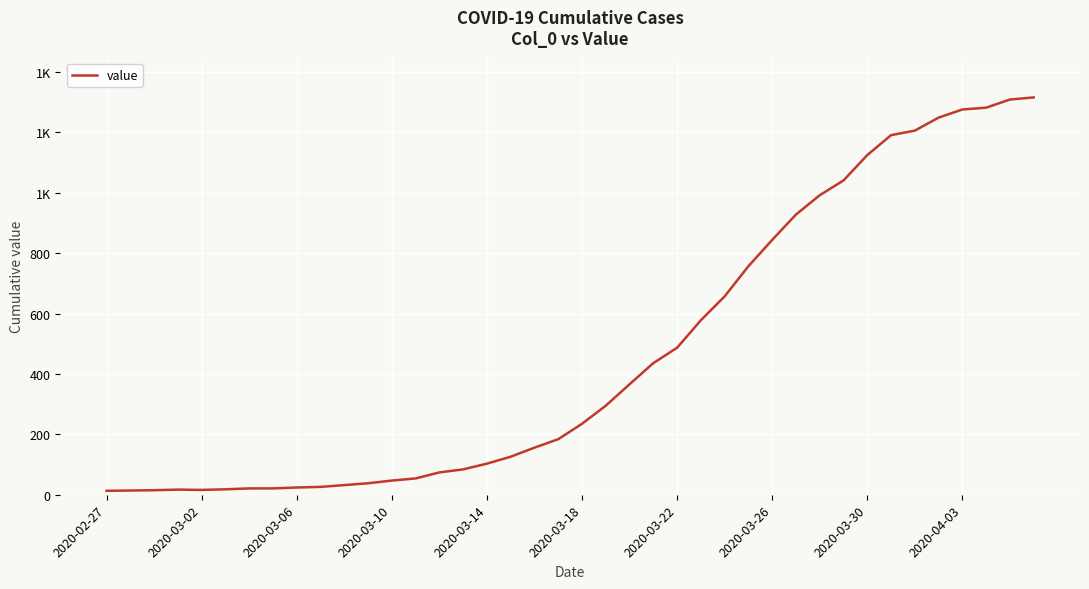

Does the chart have visible grid lines?

Yes